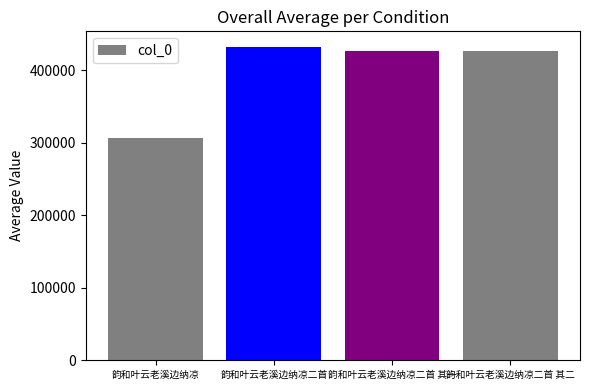

At which category does the chart reach its minimum across all series?

韵和叶云老溪边纳凉